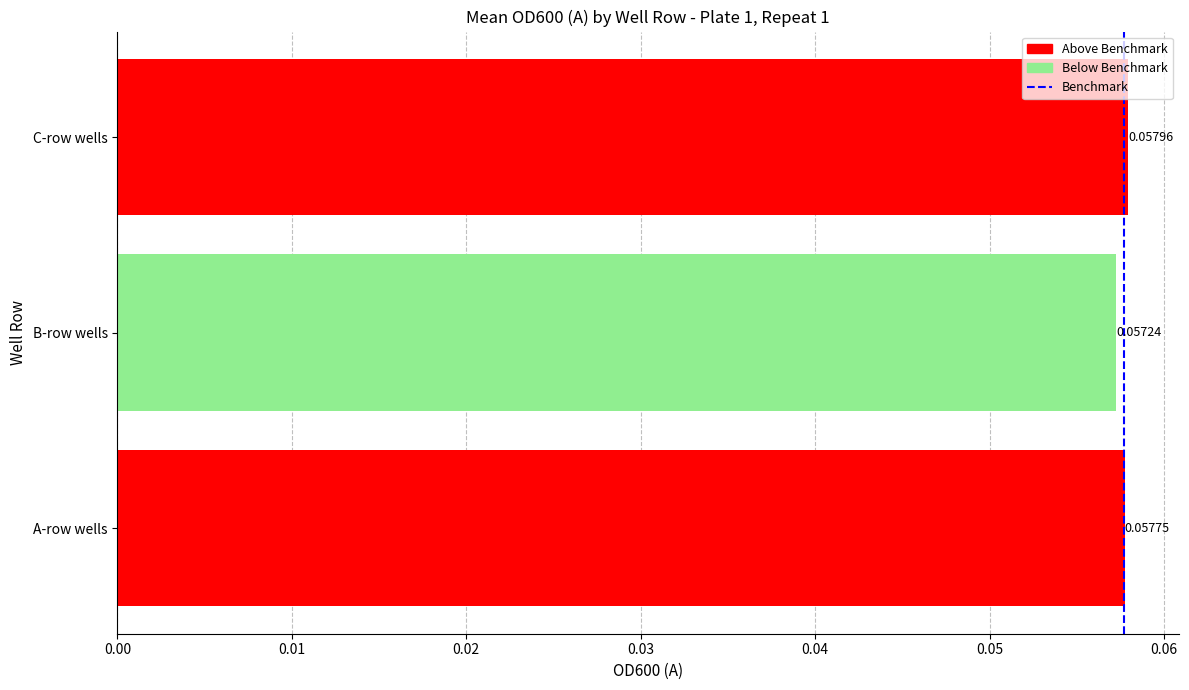

At which category does the chart reach its peak across all series?

C-row wells